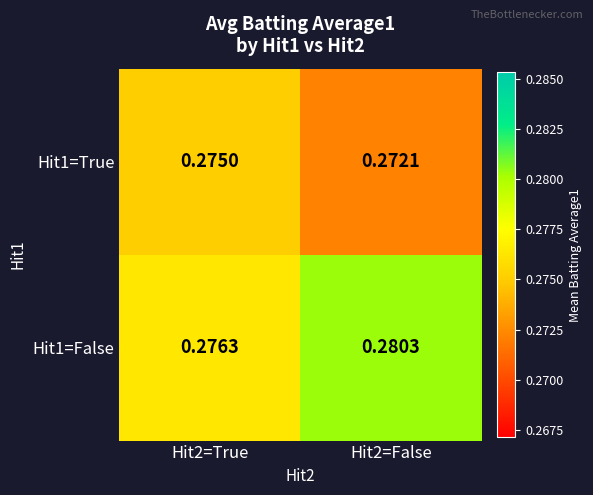

Is the value of Hit1=False at Hit2=False greater than the value of Hit1=True at Hit2=True?

Yes